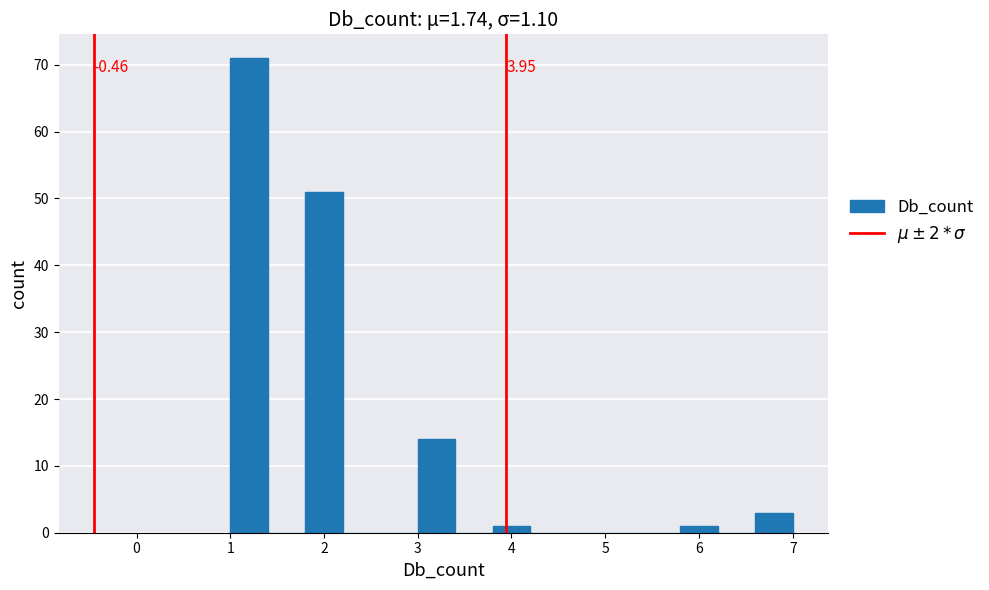

Which range on the x-axis has the tallest bar?

1.0 to 1.4